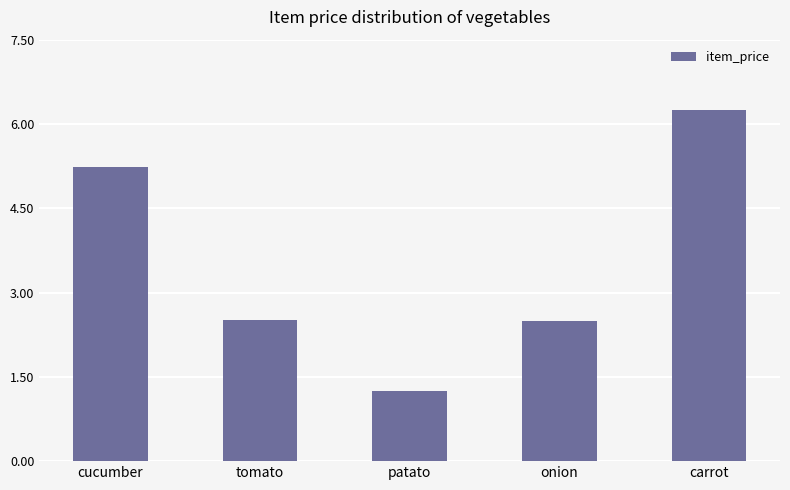

At which label does the data first exceed 2?

cucumber